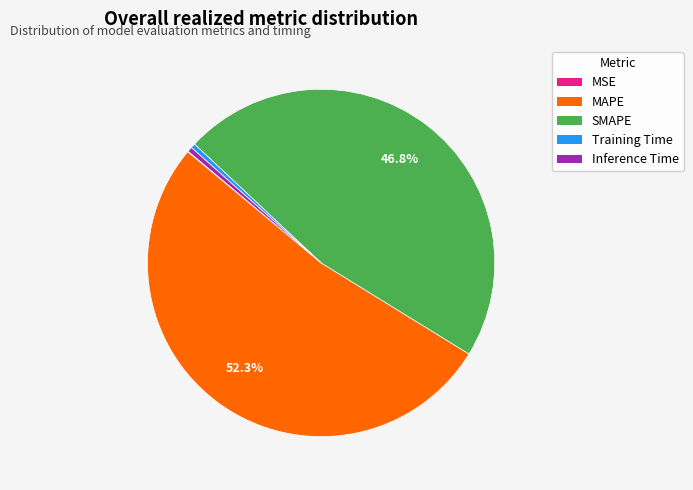

True or false: MAPE accounts for 52% of the total.

True